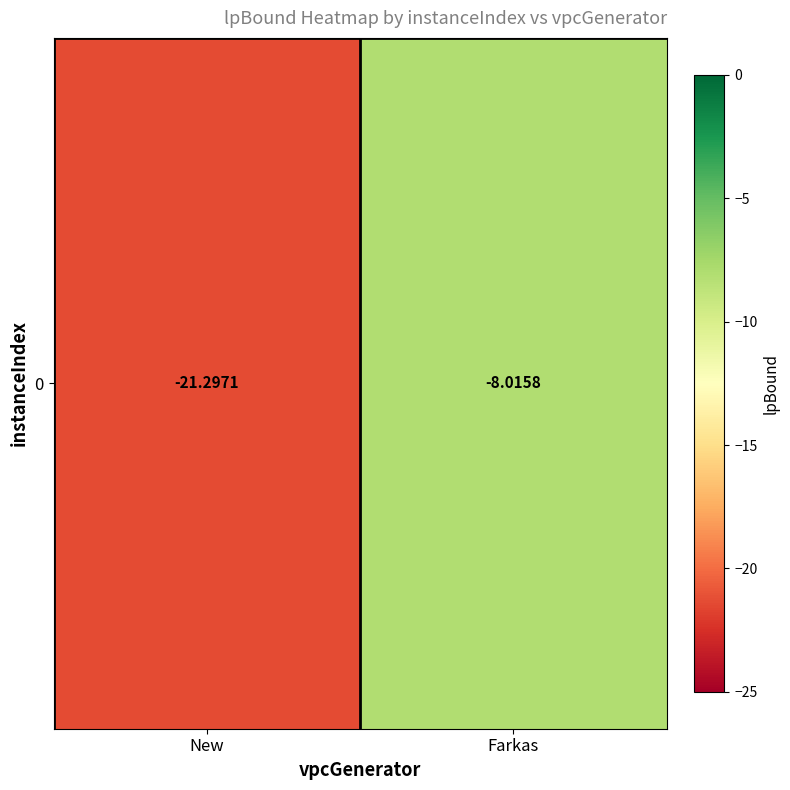

Reading right to left, transcribe all the data shown in this chart.

Farkas=-8.0	New=-21.3